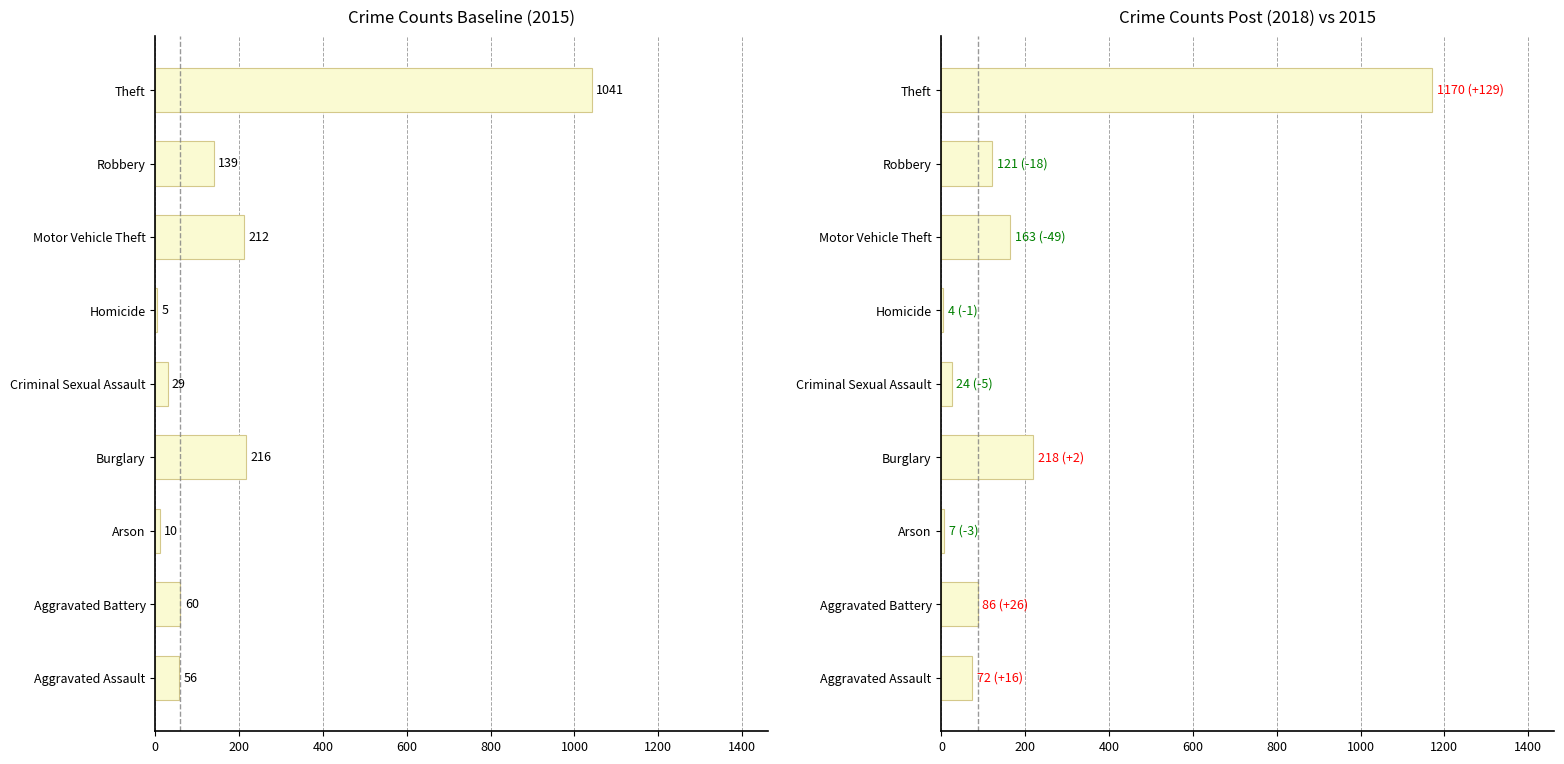

What position from the left is Aggravated Assault?

1